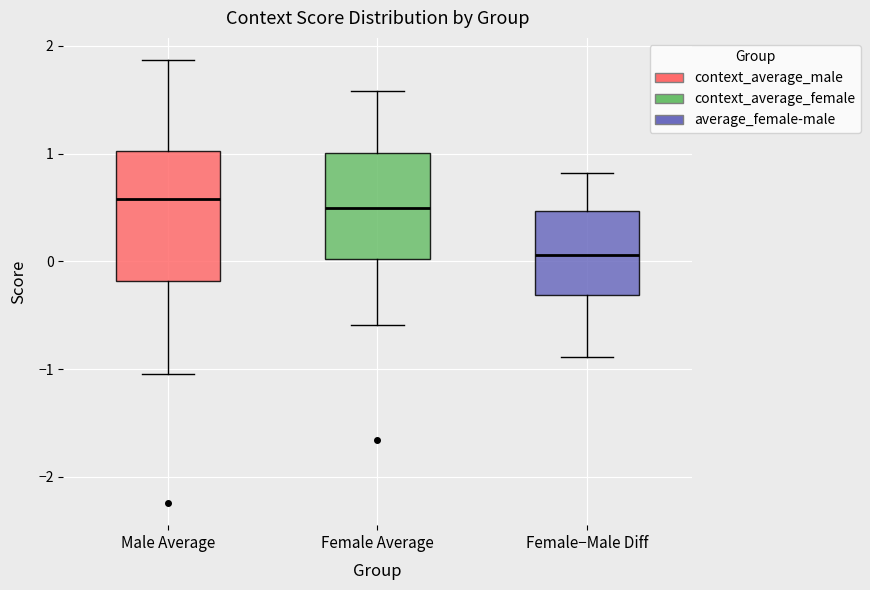

Where does the lower whisker of the box for Female Average end on the y-axis? The values are not printed on the chart, so give them approximately, as read against the axis.

-0.6